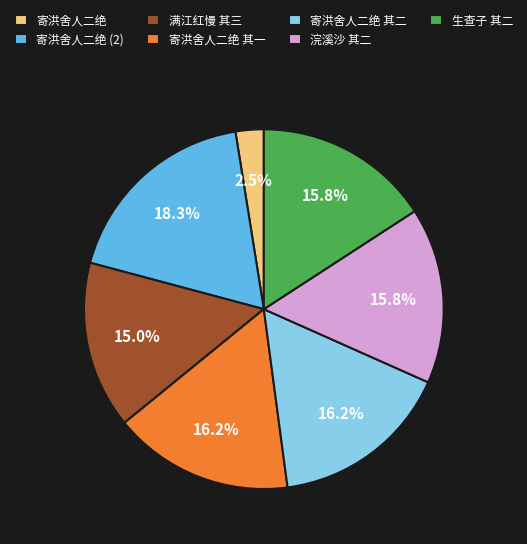

What is the smallest slice in the pie chart?

寄洪舍人二绝